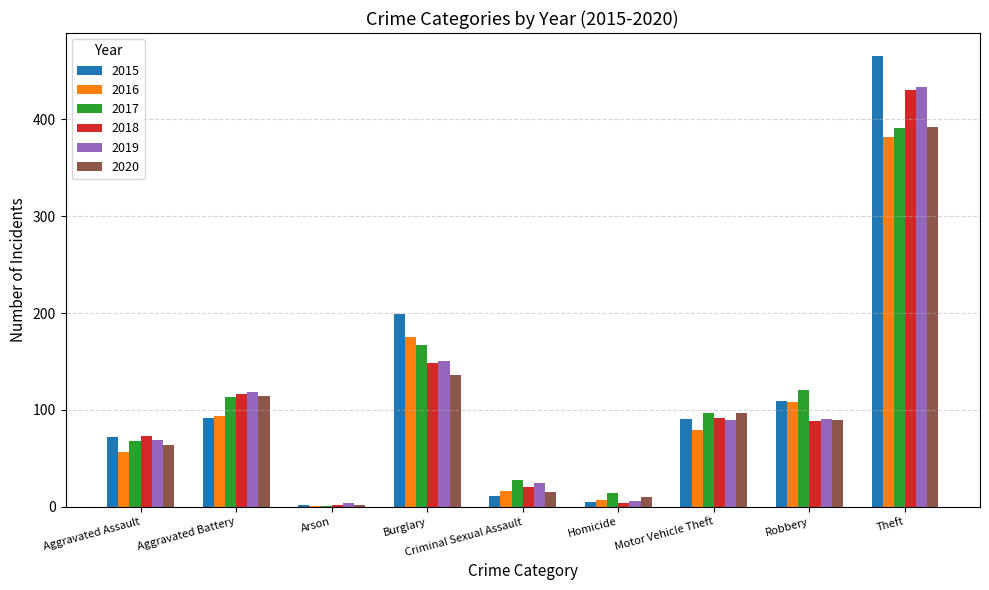

Read the 2020 value at Theft.

392